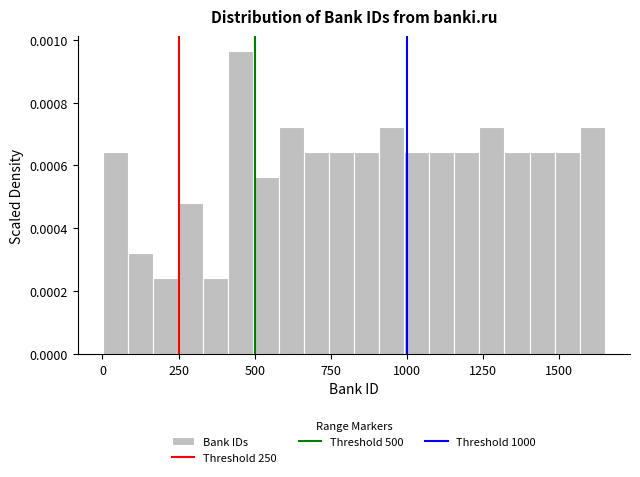

Around what value on the x-axis is the tallest bar? Give the approximate position of its centre, as read against the axis.

450